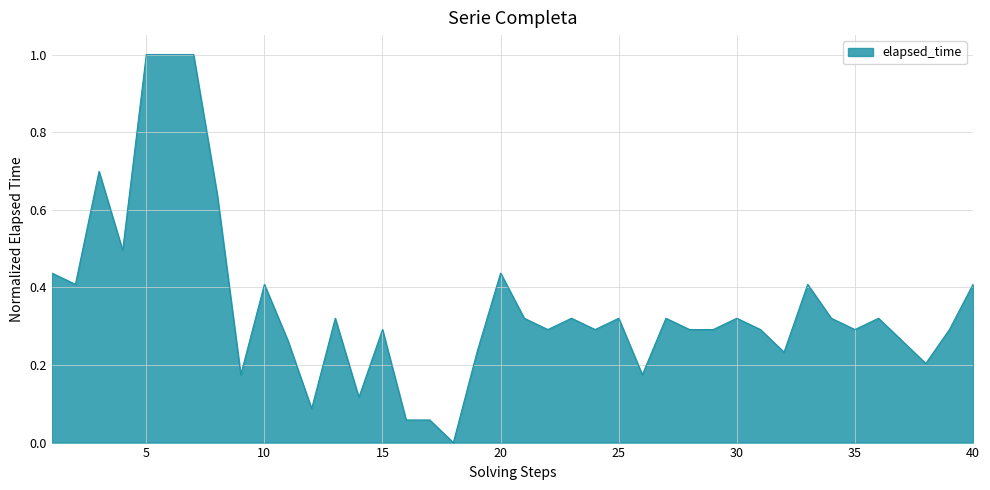

What is the difference between the maximum and minimum values?

1.0